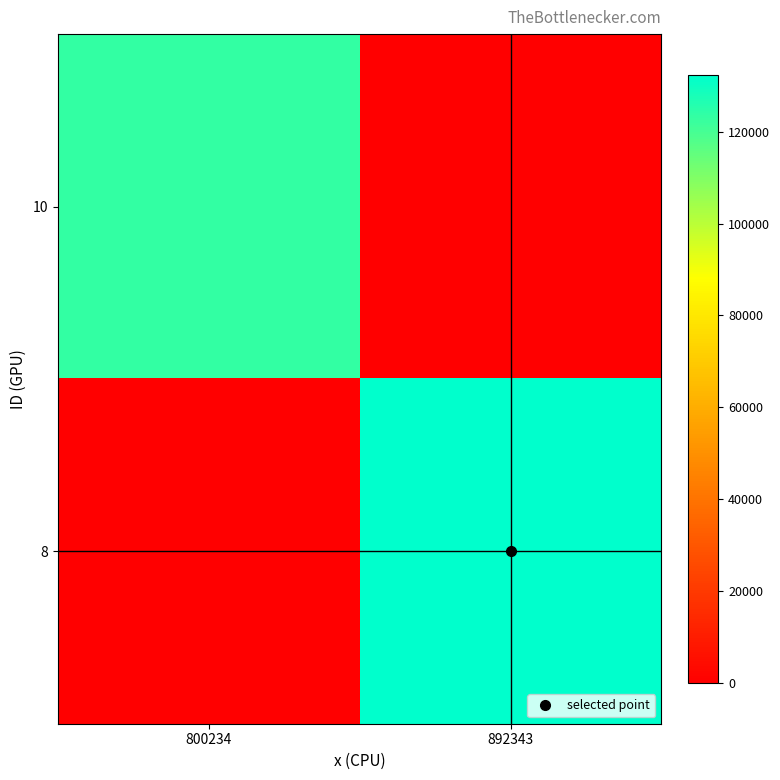

How many categories are shown in the chart?

2